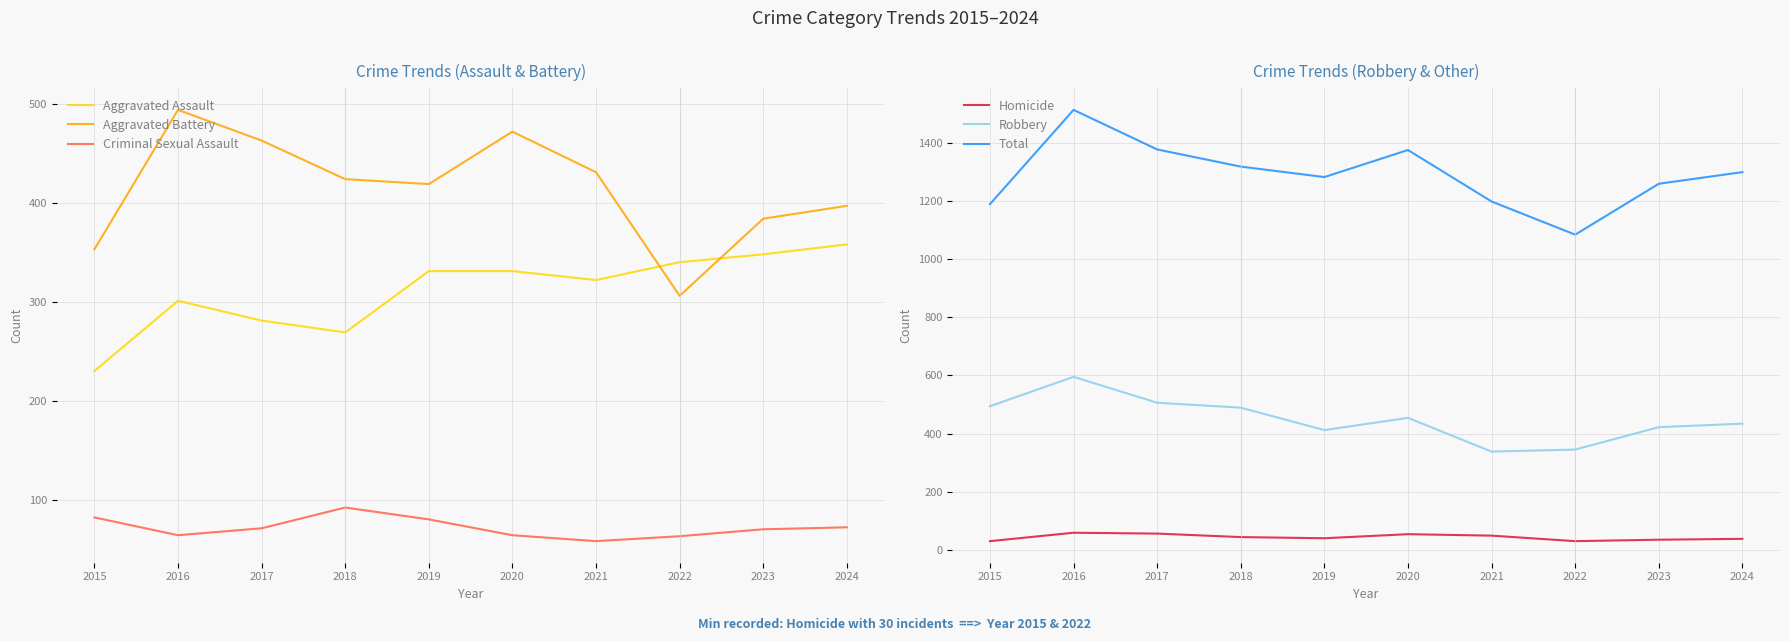

Between 2018 and 2016, which is larger?

2016